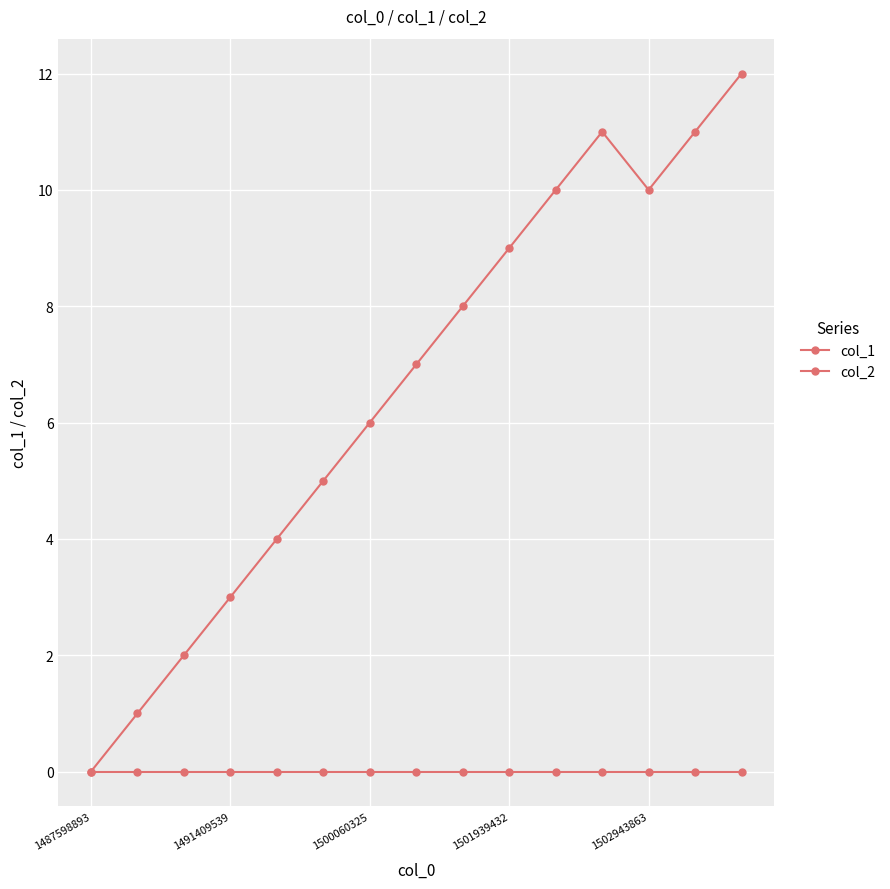

True or false: col_2 and col_1 intersect in this chart.

False